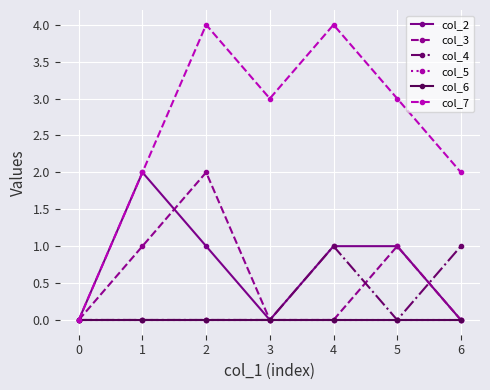

How many lines are shown in the chart?

6